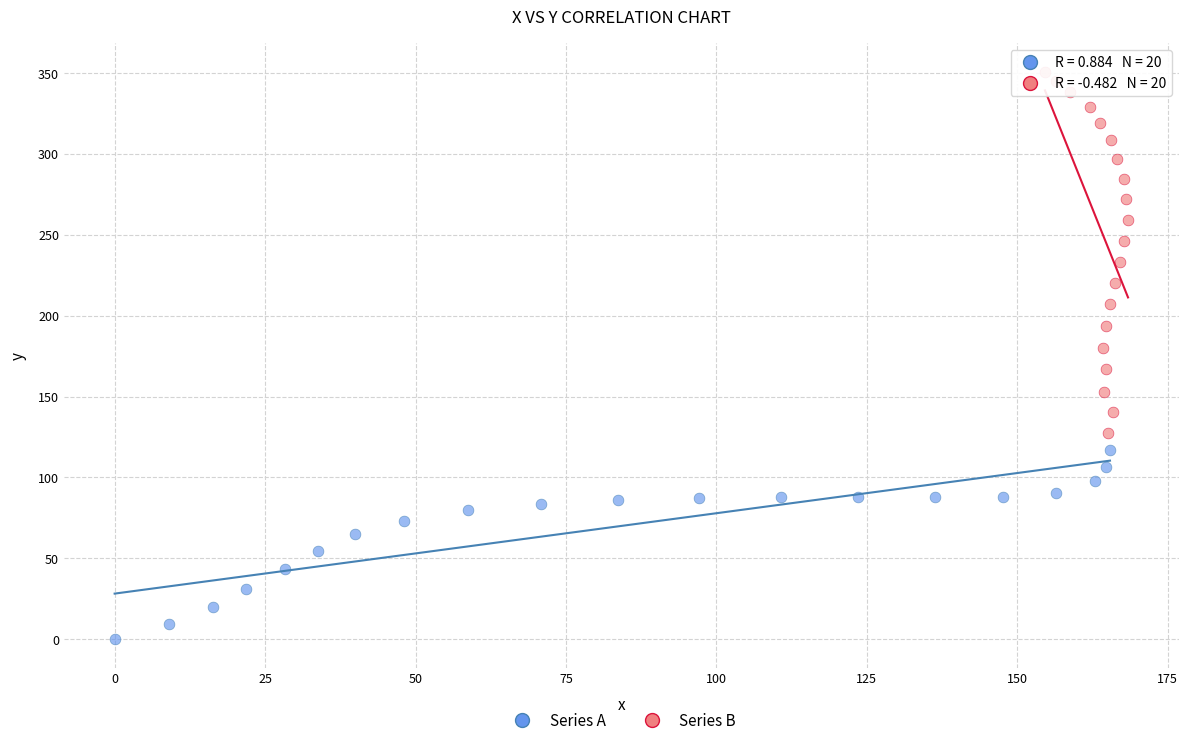

What are all the series names shown in the legend?

Series A, Series B